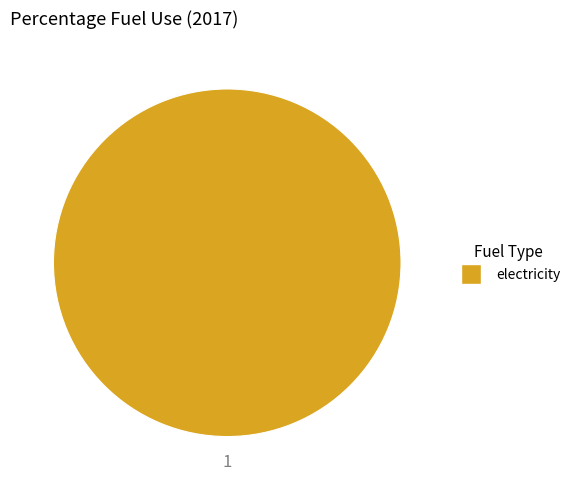

Is there any slice that represents more than half of the pie?

Yes